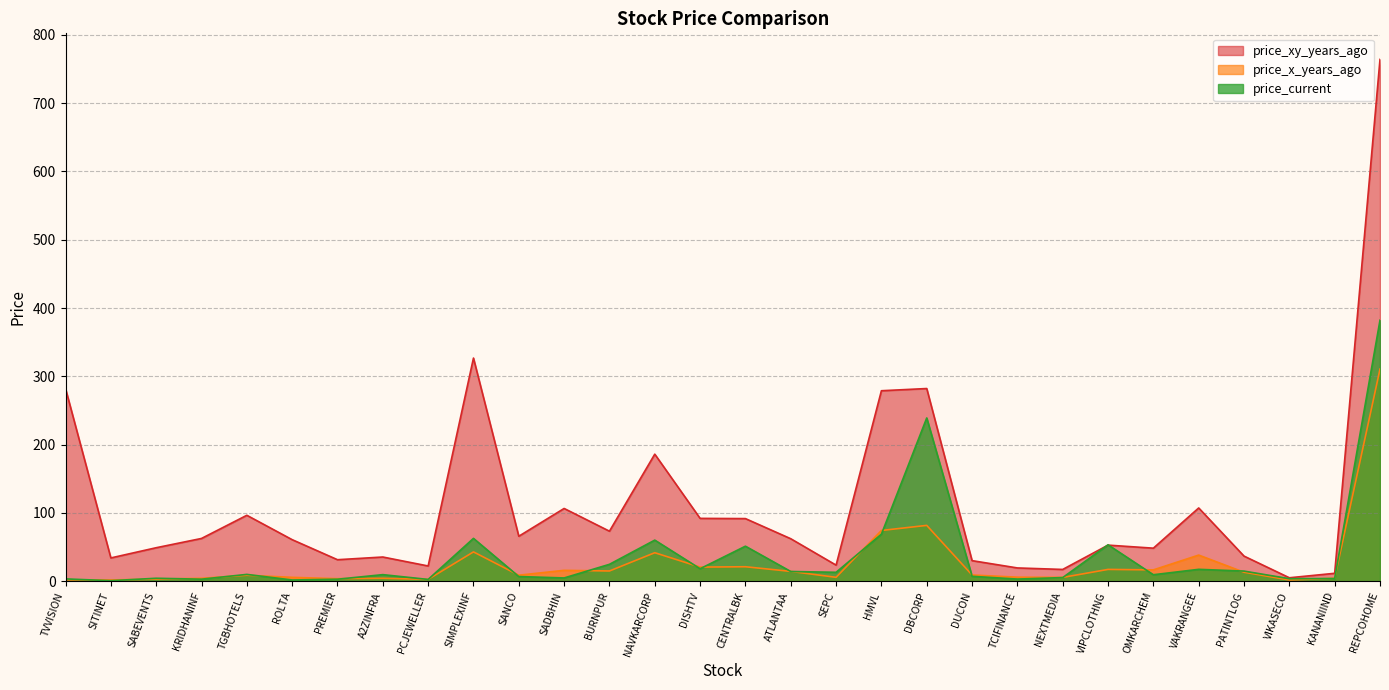

How many lines are shown in the chart?

3